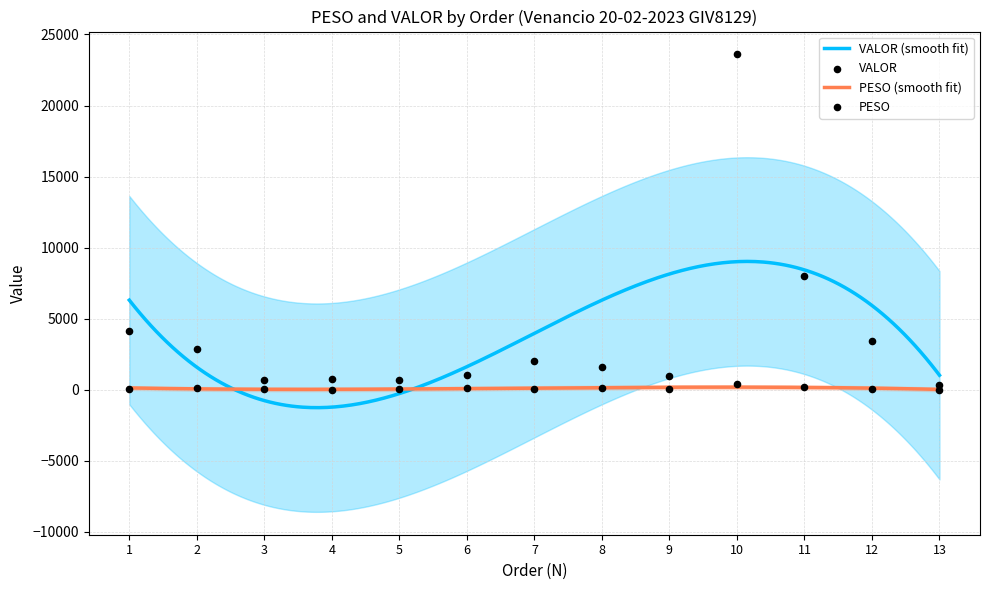

Is the value of VALOR at 5 greater than the value of PESO at 5?

Yes